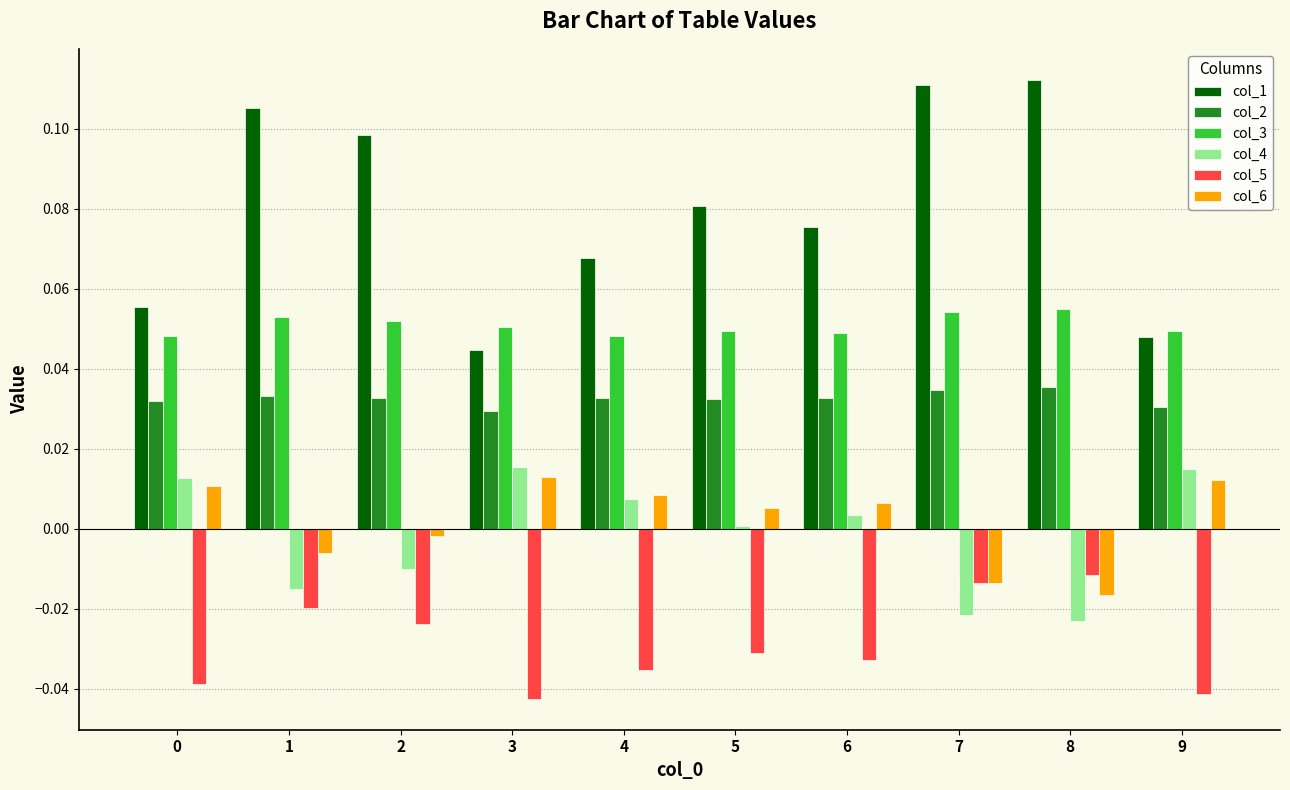

Which series has the widest spread of values?

col_1